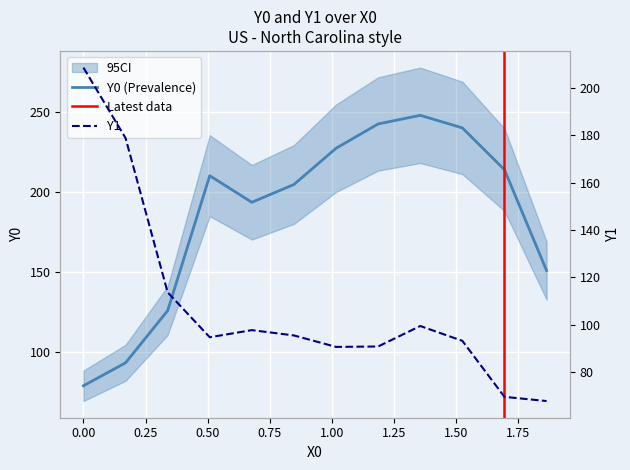

What is the sum of the Y0 values at 0.50847 and 1.35593?

457.8